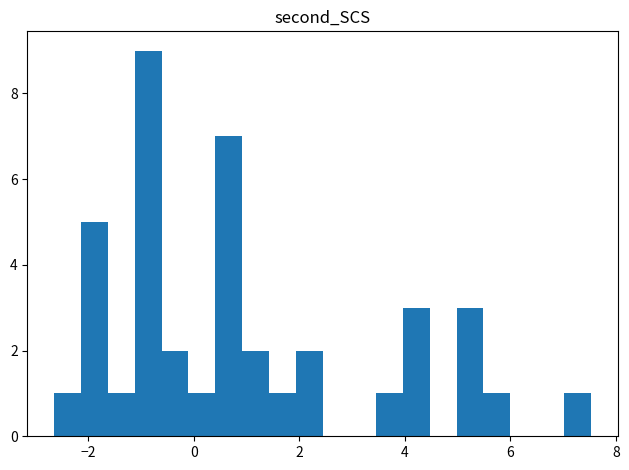

Read against the x-axis, roughly where is the centre of the tallest bar?

-0.8